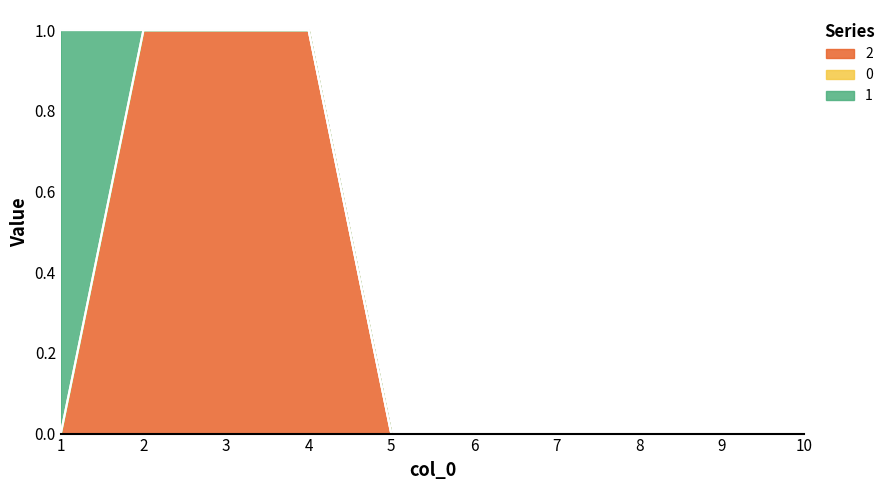

Does the chart have visible grid lines?

No